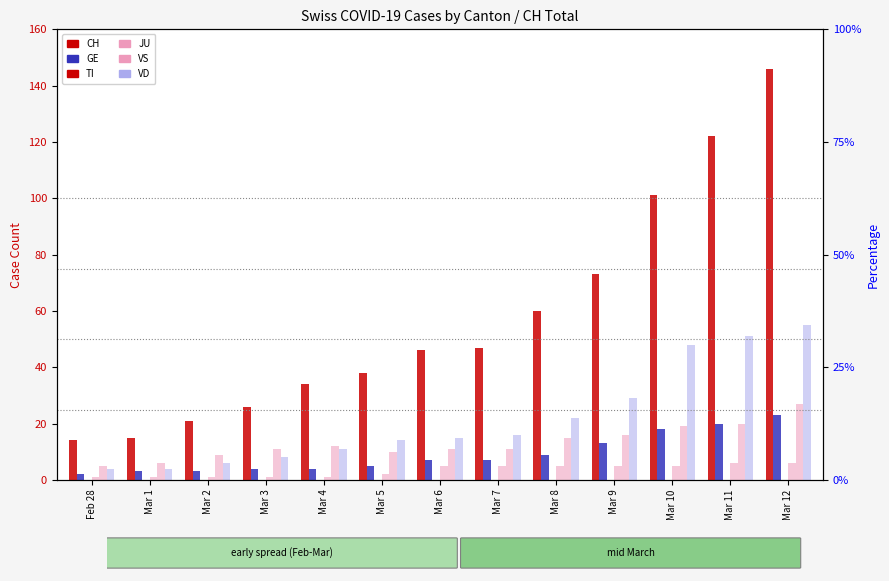

Is the value of CH at Mar 9 greater than the value of JU at Mar 7?

Yes